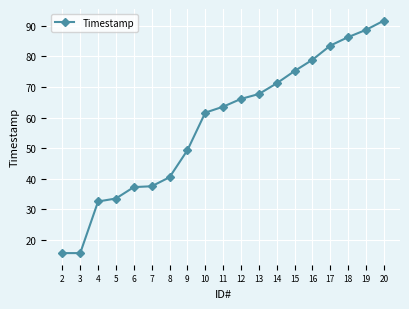

Does the chart display data point markers on the line(s)?

Yes